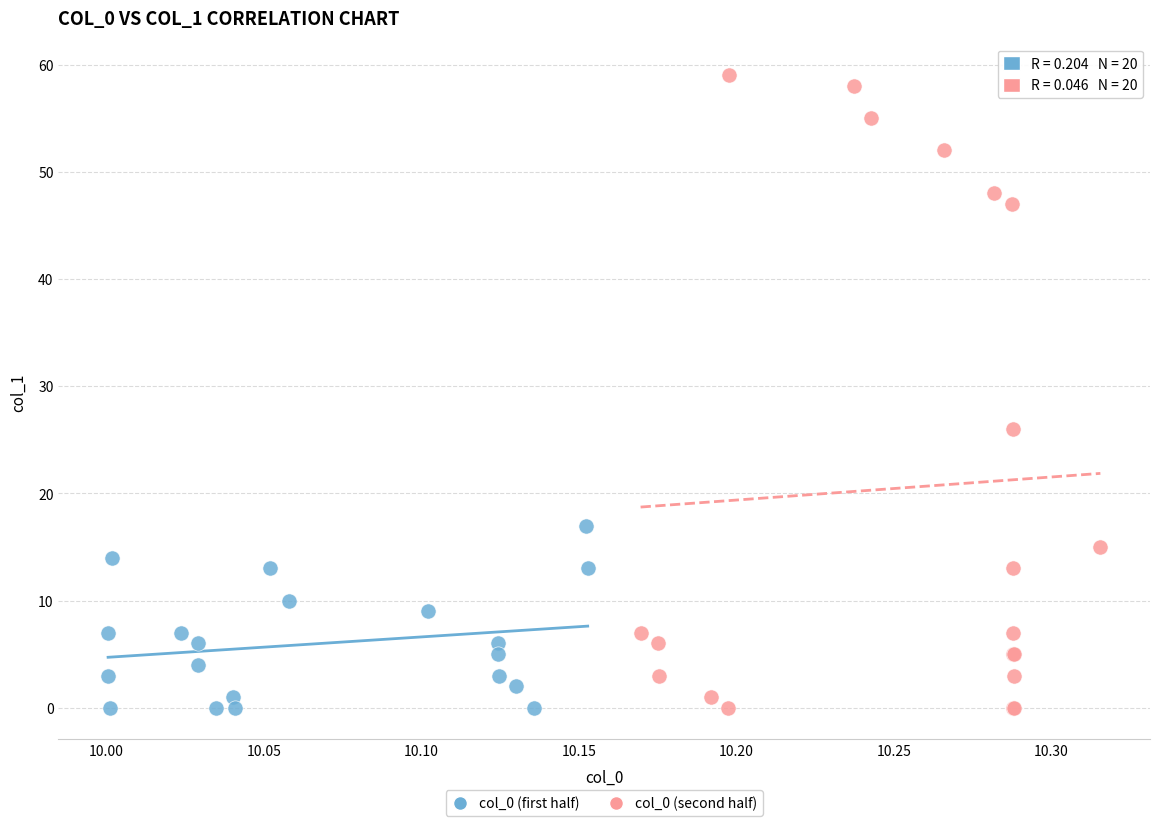

Which series has the widest spread of Y values?

col_0 (second half)